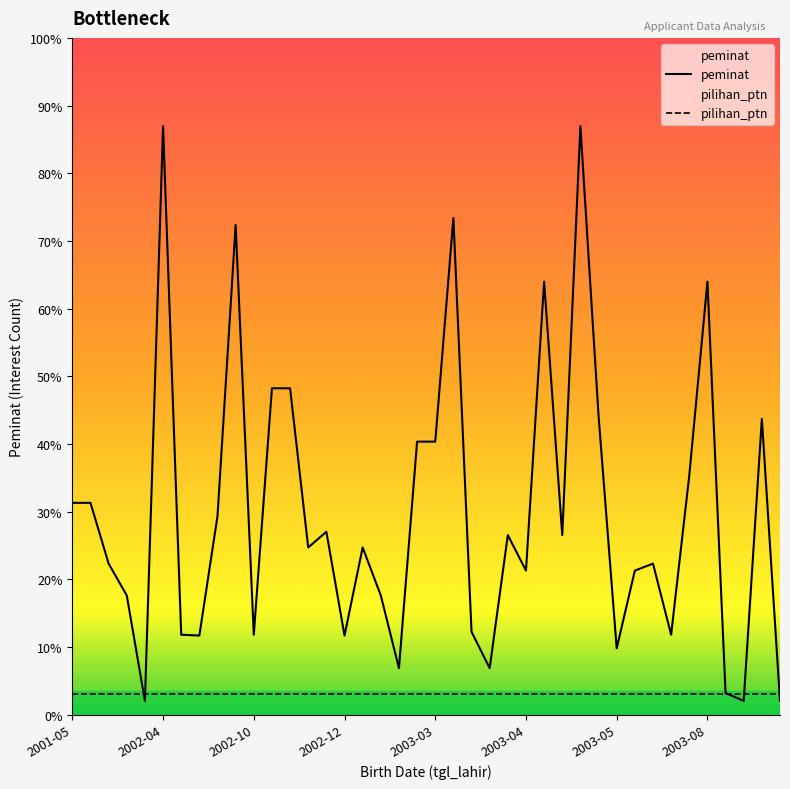

Does the chart have visible grid lines?

No